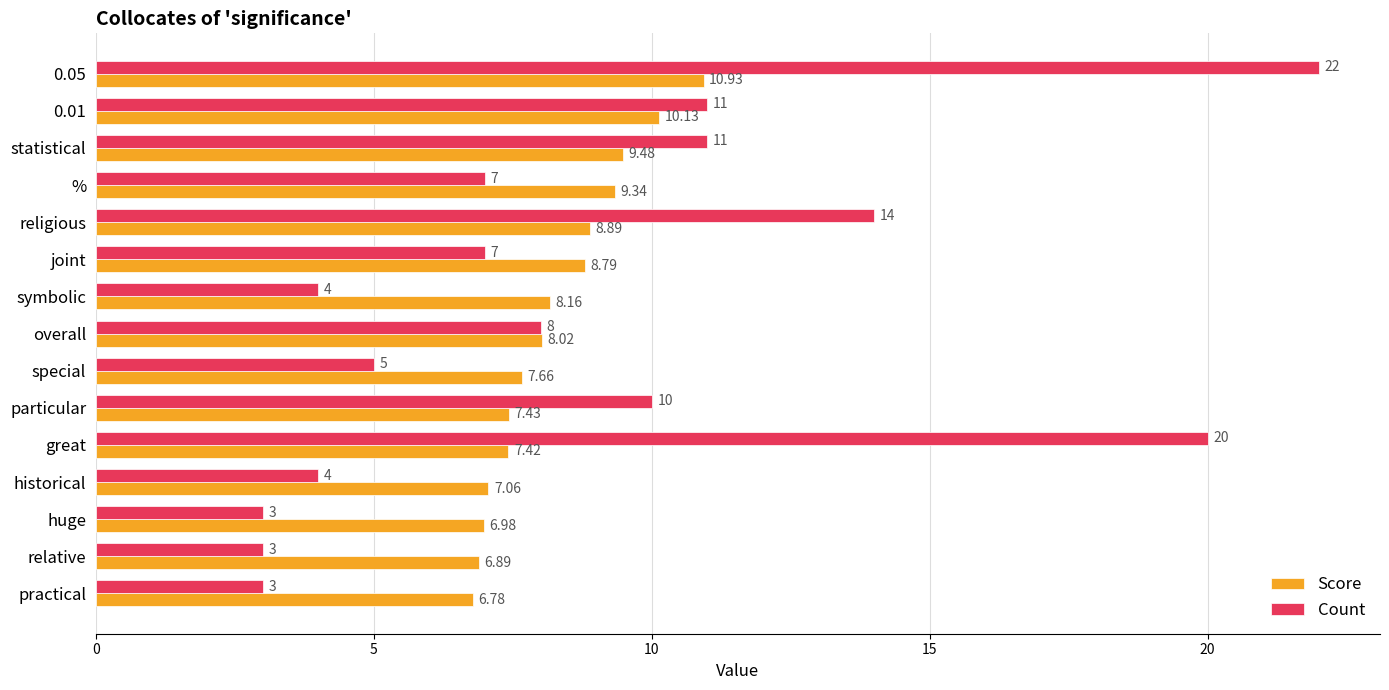

List the series in order of their overall mean, highest first.

Count, Score